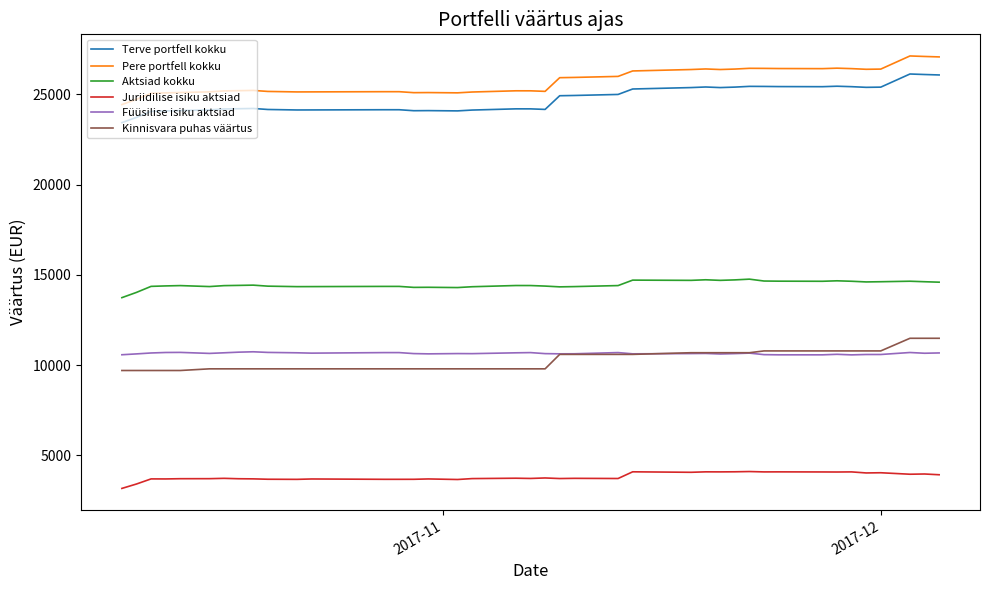

True or false: Pere portfell kokku and Aktsiad kokku cross at least once.

False